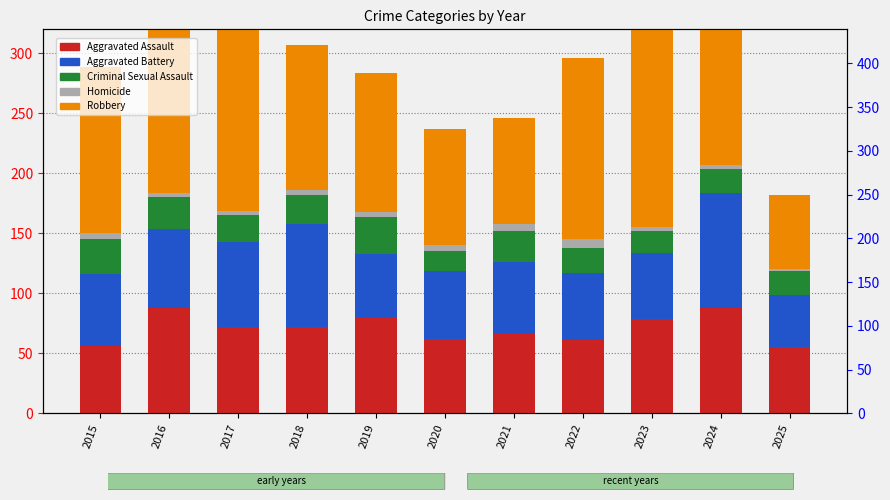

What is the value of the Robbery bar at the 1st from the left?

139